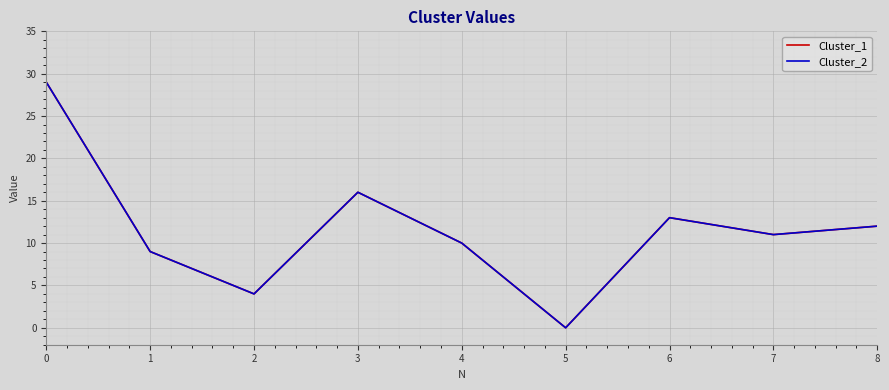

Which series has the largest range (max minus min)?

Cluster_1